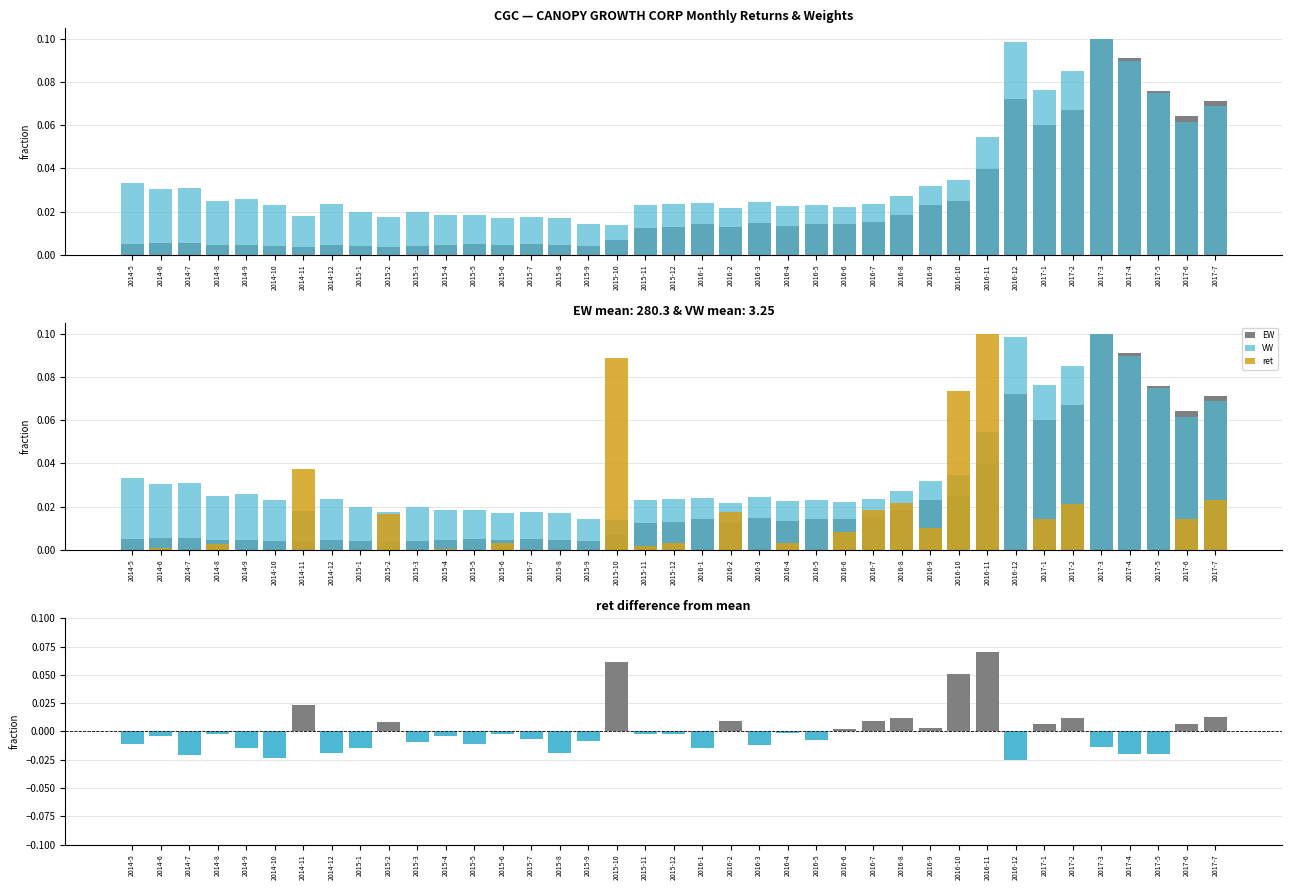

Is it true that VW equals 0.1 at 2016-12?

True